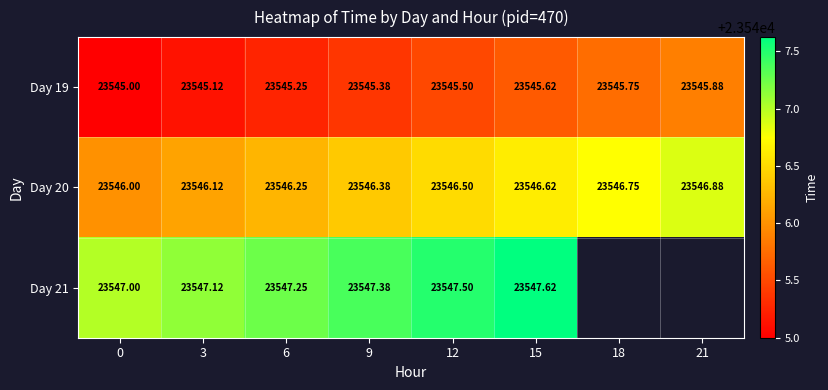

At how many categories does at least one series exceed 23546?

8